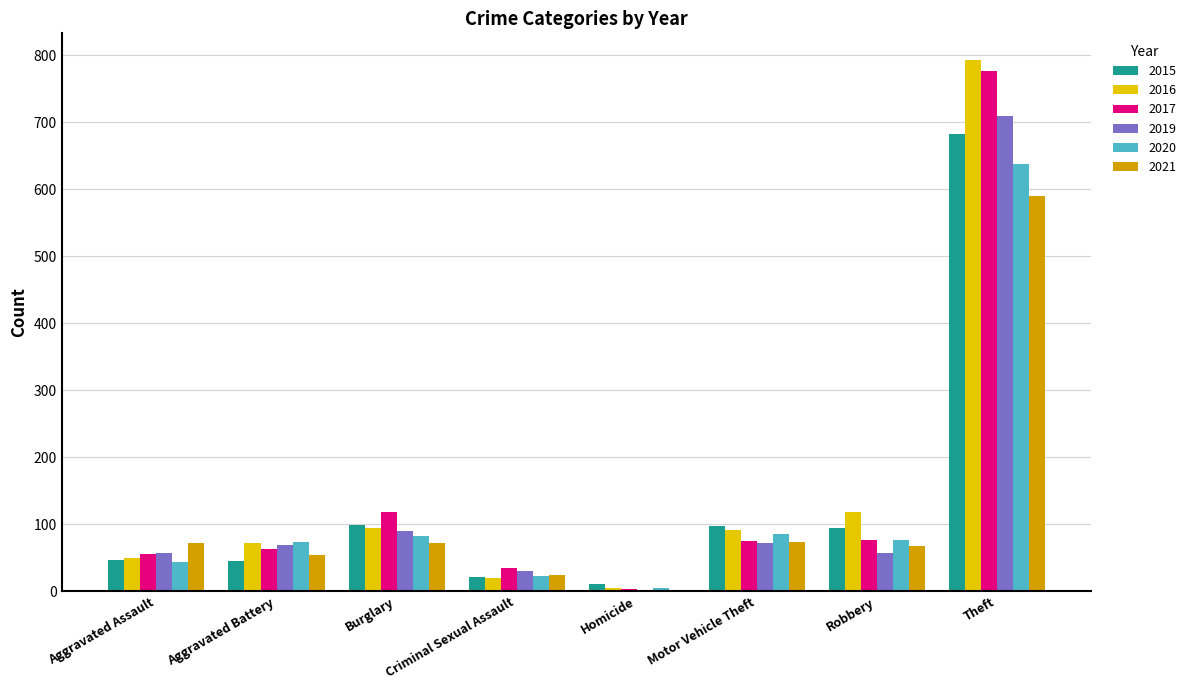

What is the total value across all series at Criminal Sexual Assault?

155